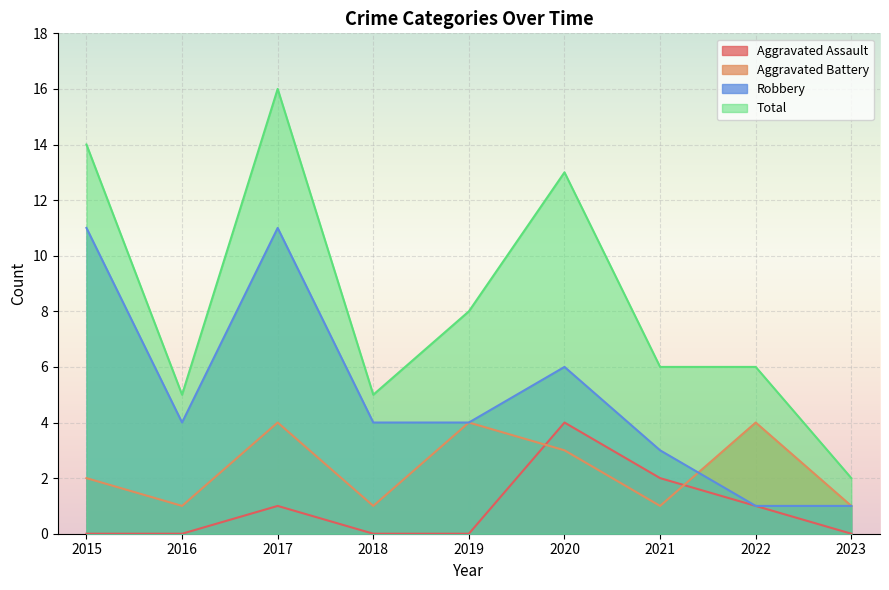

Which label corresponds to the largest value in the chart?

2017